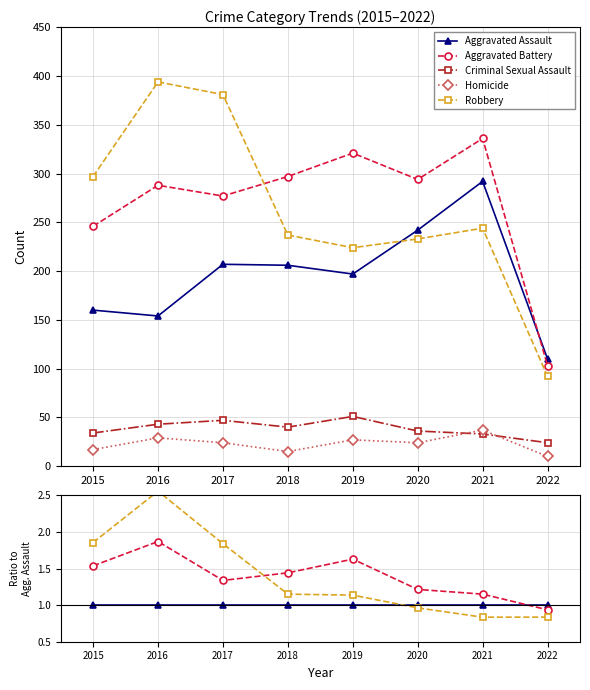

Is it true that Robbery equals 1.7 at 2019?

False